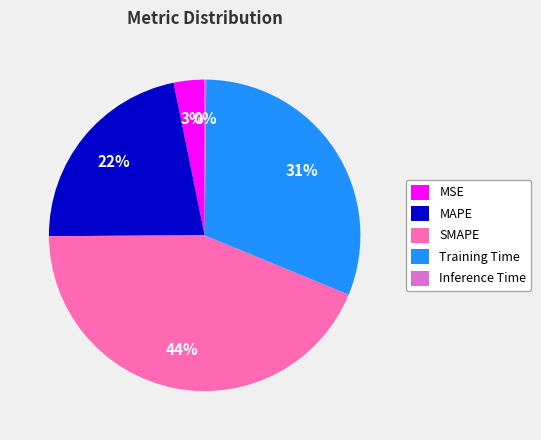

What is the ratio of the value at MAPE to the value at SMAPE?

0.5